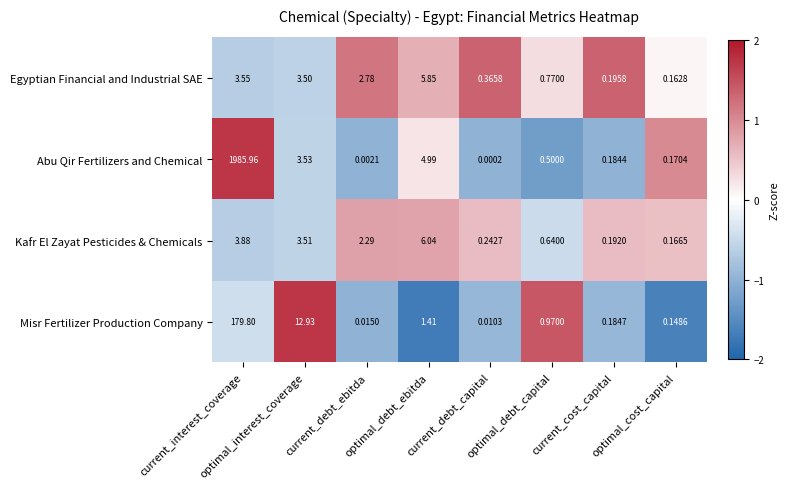

How many categories are shown in the chart?

8